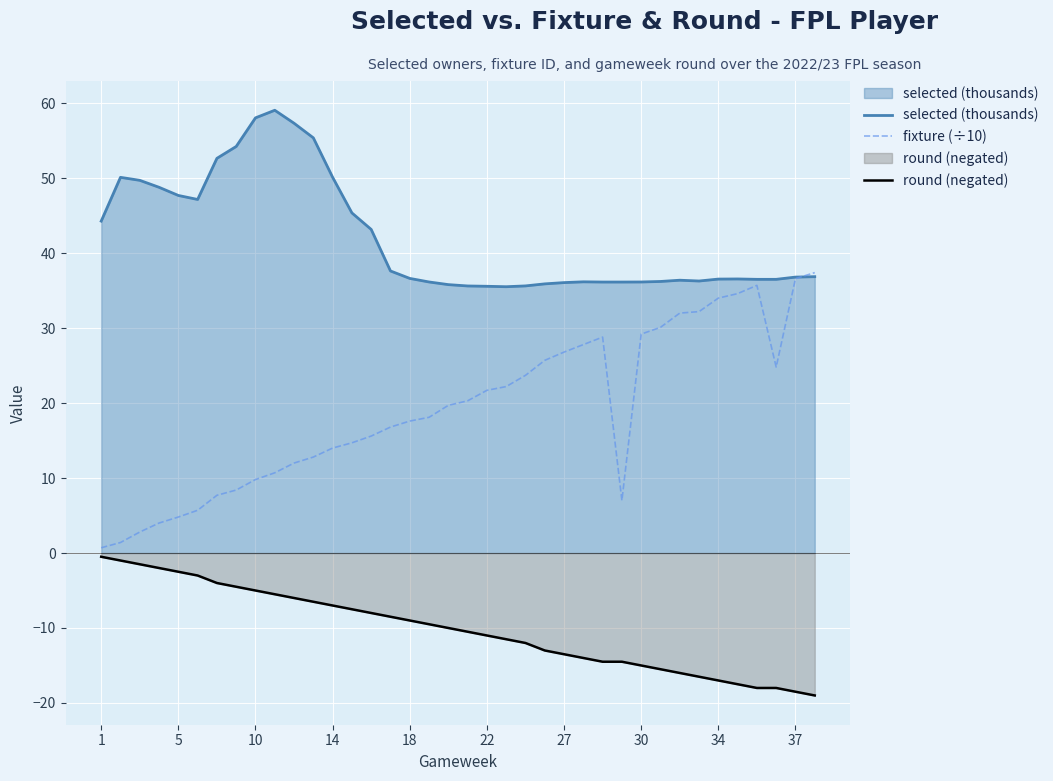

Which series has the widest spread of values?

fixture (÷10)